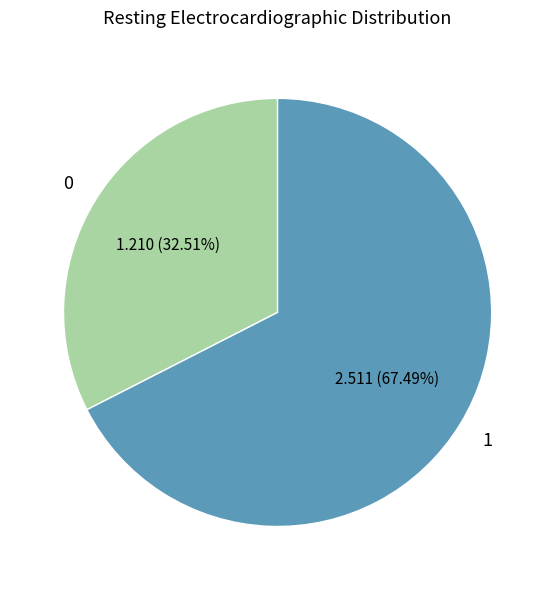

Does any single category account for the majority?

Yes